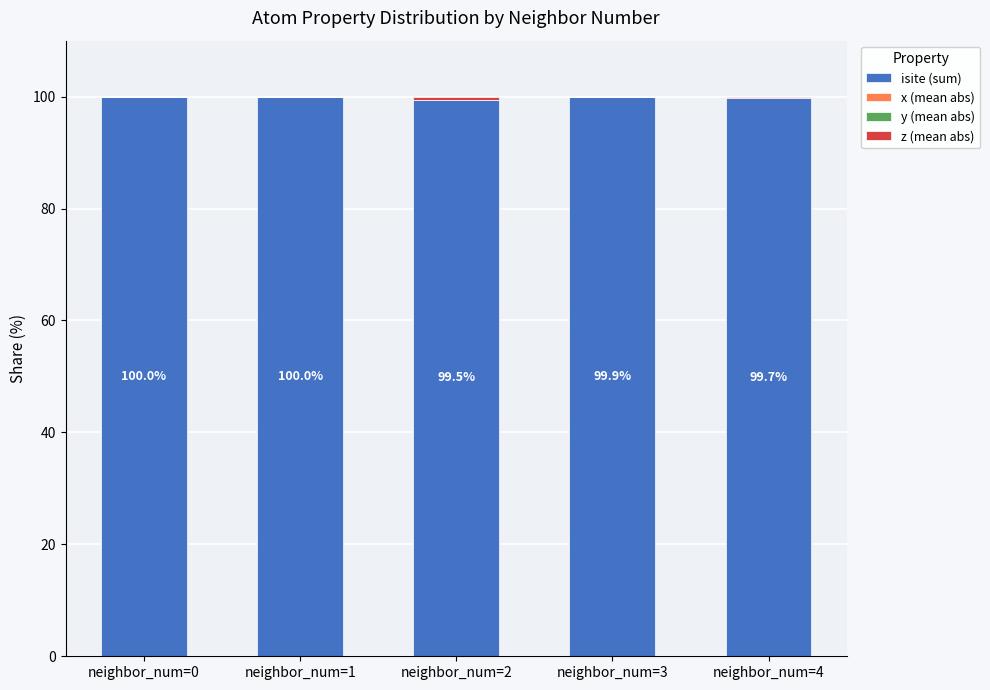

What is the sum of the isite (sum) values at neighbor_num=2 and neighbor_num=0?

199.5